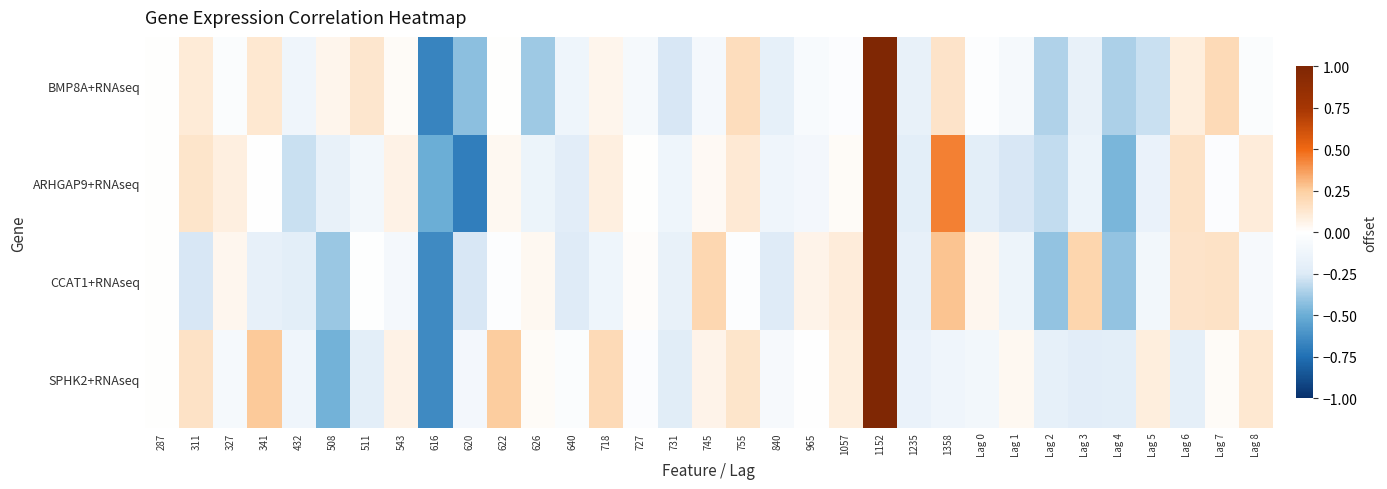

At which category is the sum across all series the highest?

1152